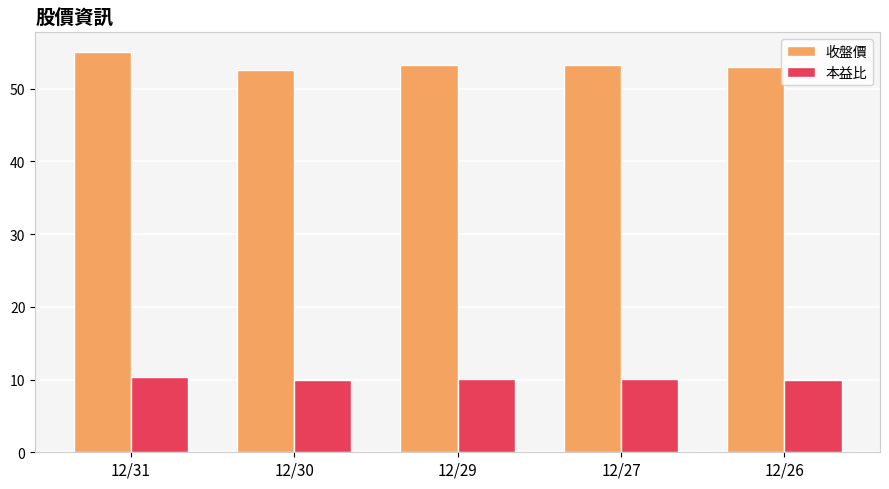

Which series has the largest range (max minus min)?

收盤價